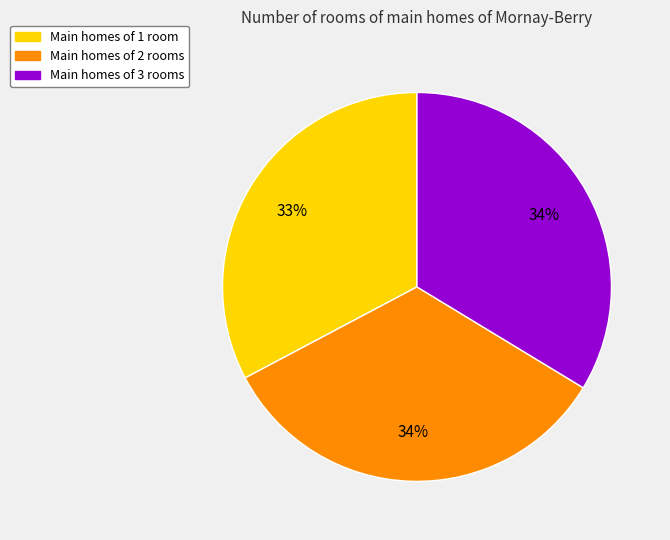

What is the smallest slice in the pie chart?

Main homes of 1 room